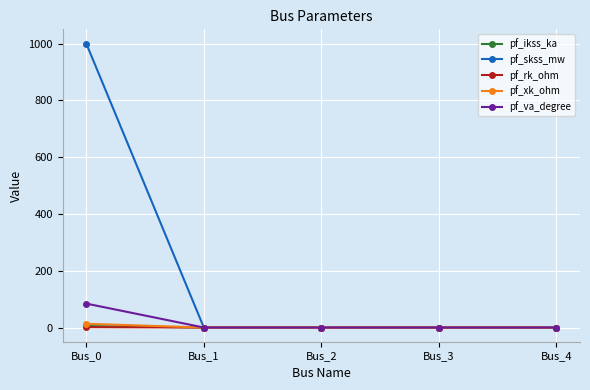

What is the highest value of the pf_skss_mw series?

1000.0